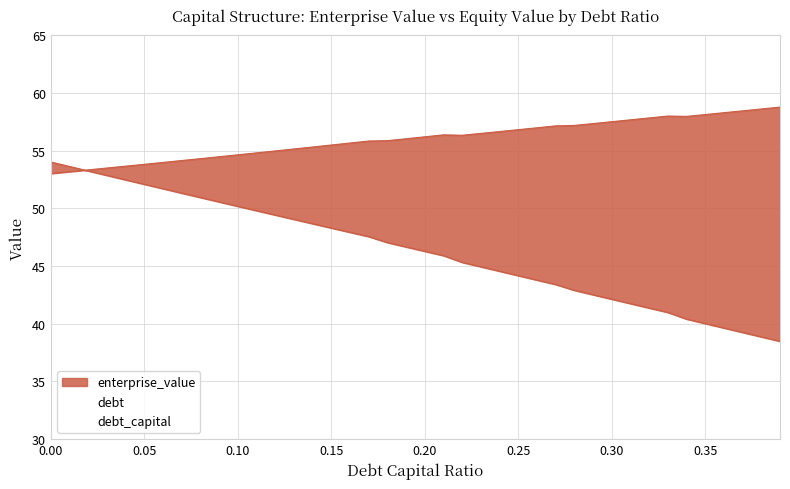

Which series has the largest total across all categories?

enterprise_value